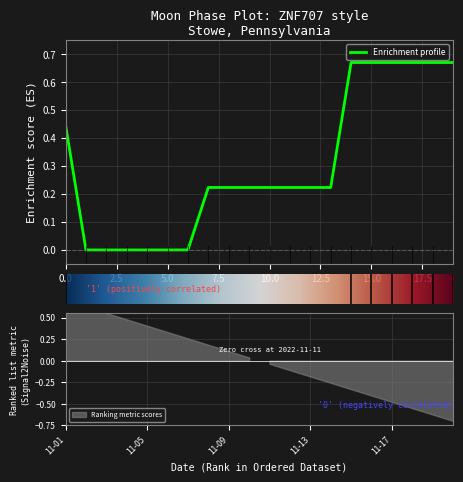

The chart shows a value of 0.1 at 2022-11-13. True or false?

False